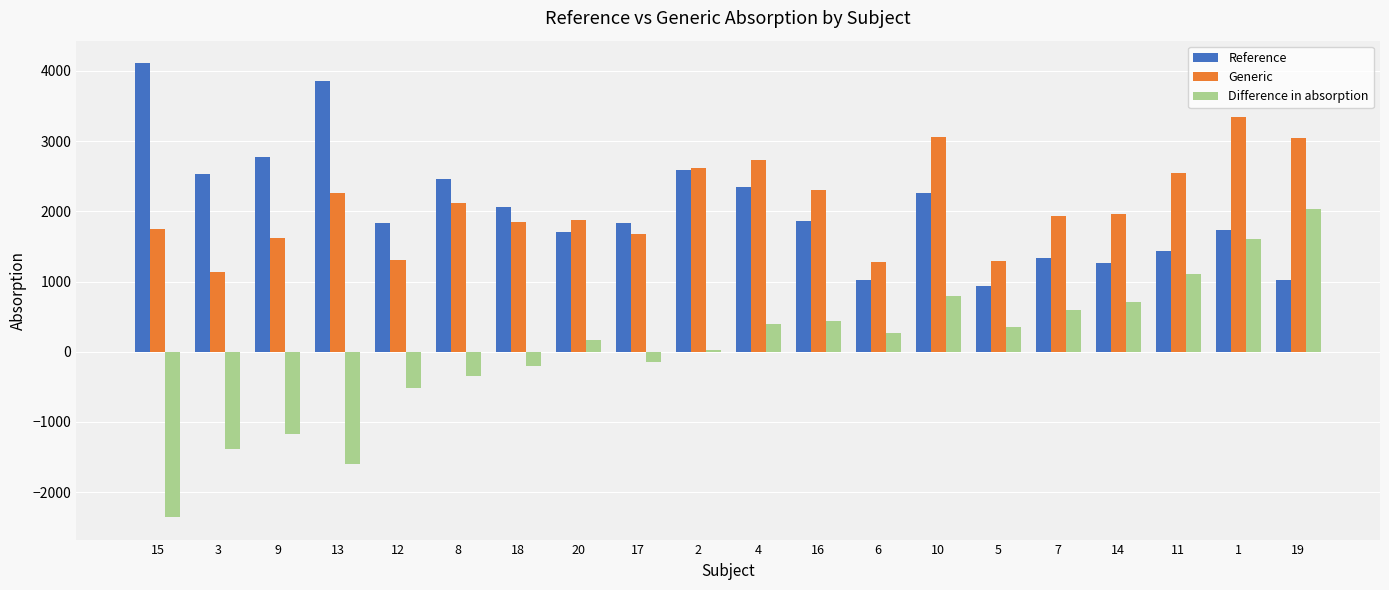

What is the greatest value displayed?

4108